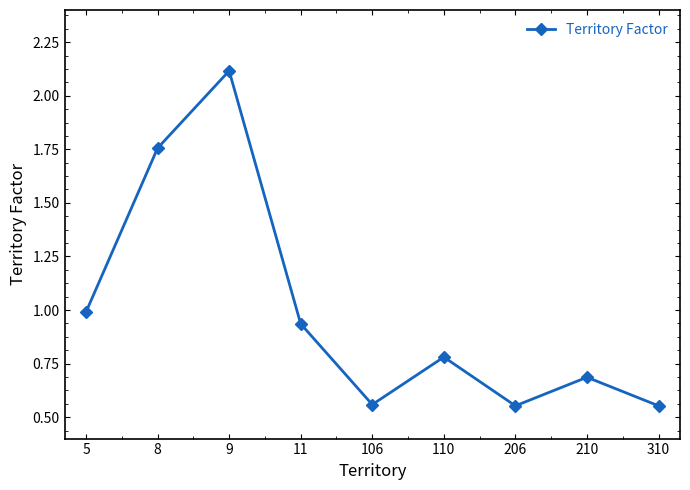

Between 210 and 5, which is larger?

5